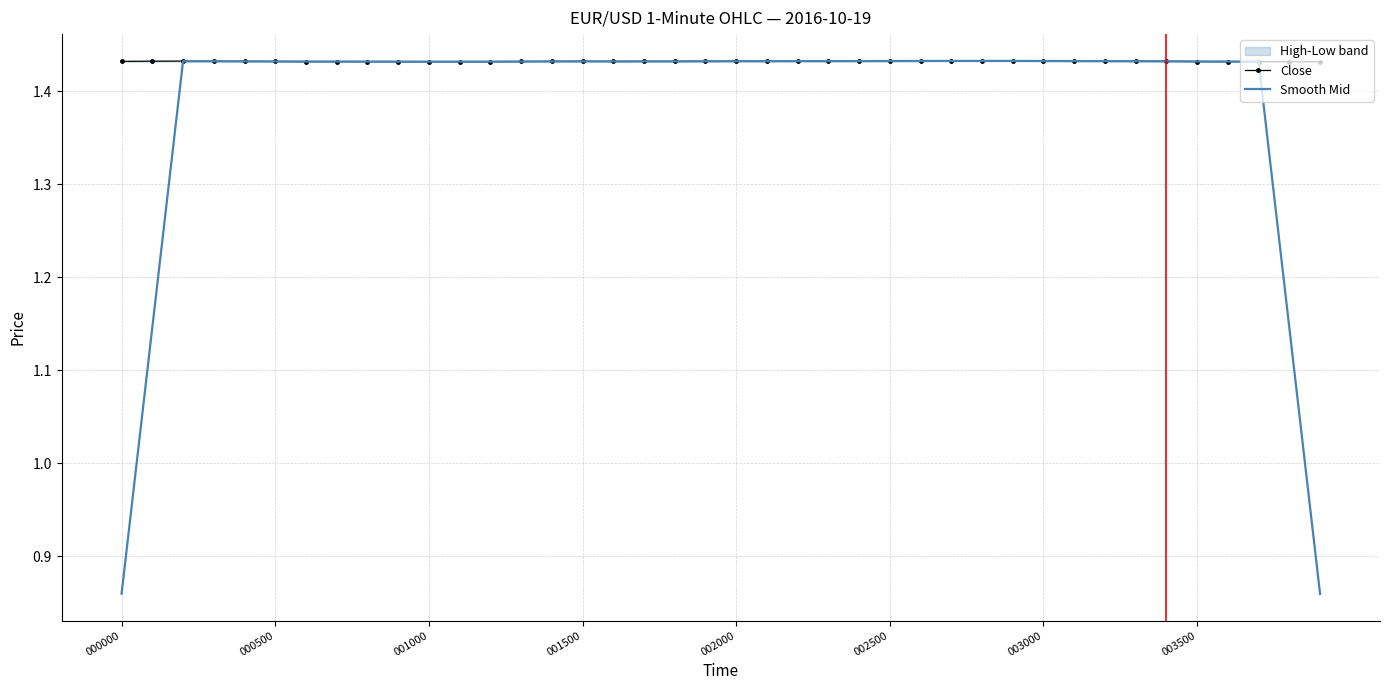

At which category is the sum across all series the highest?

27